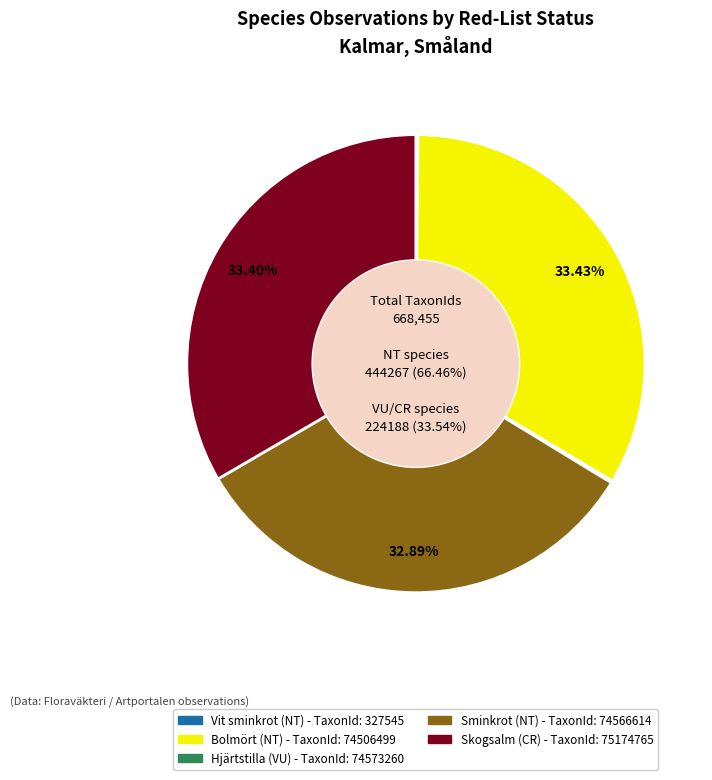

Count the number of slices in the pie.

5